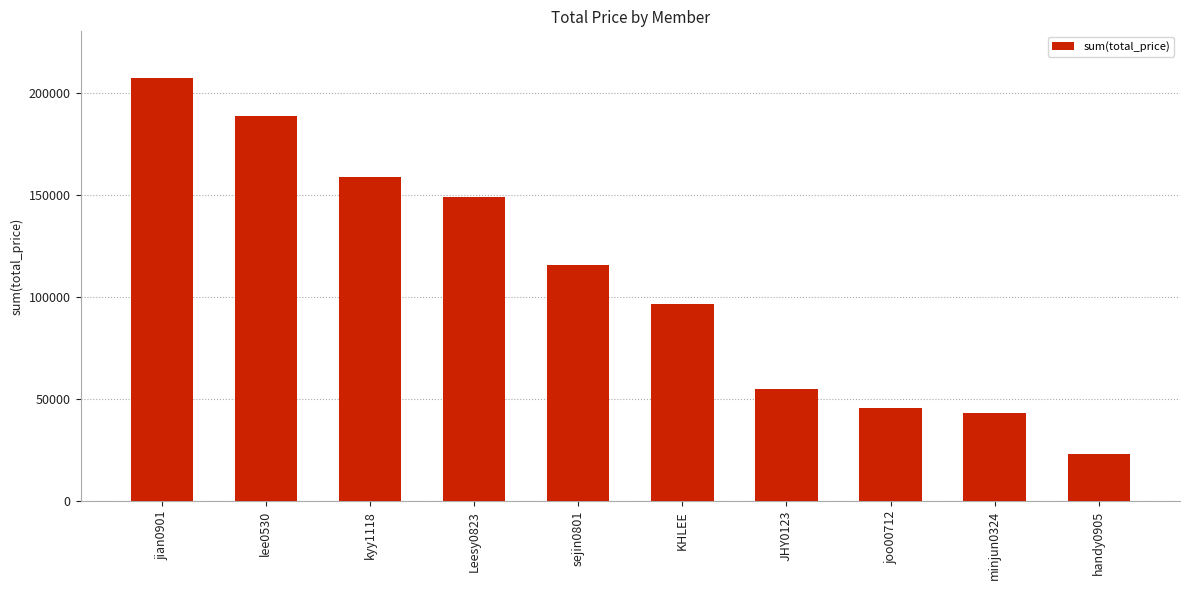

What is the maximum value shown in the chart?

207000